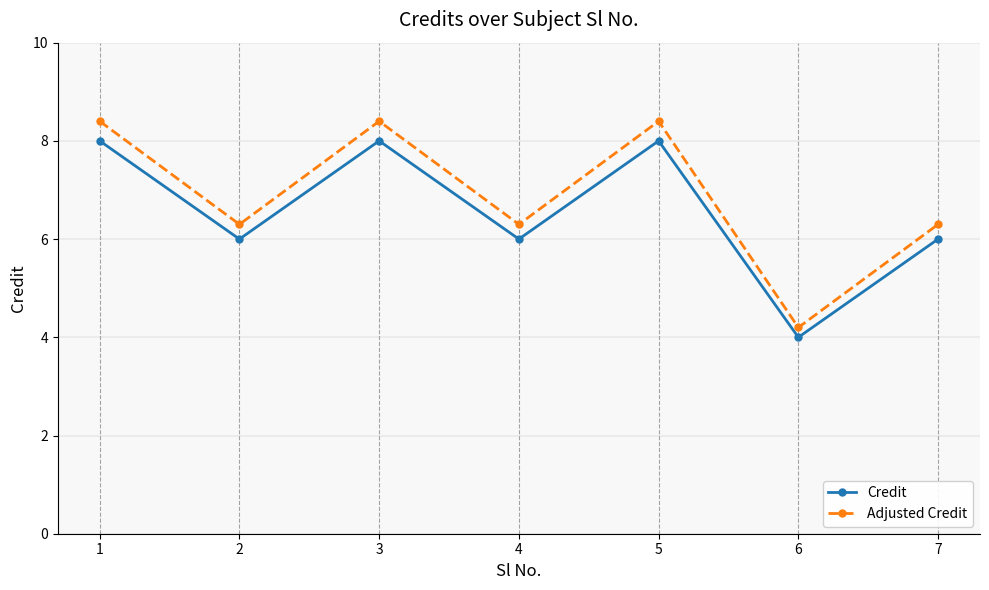

What is the difference between the highest and lowest values at 2?

0.3